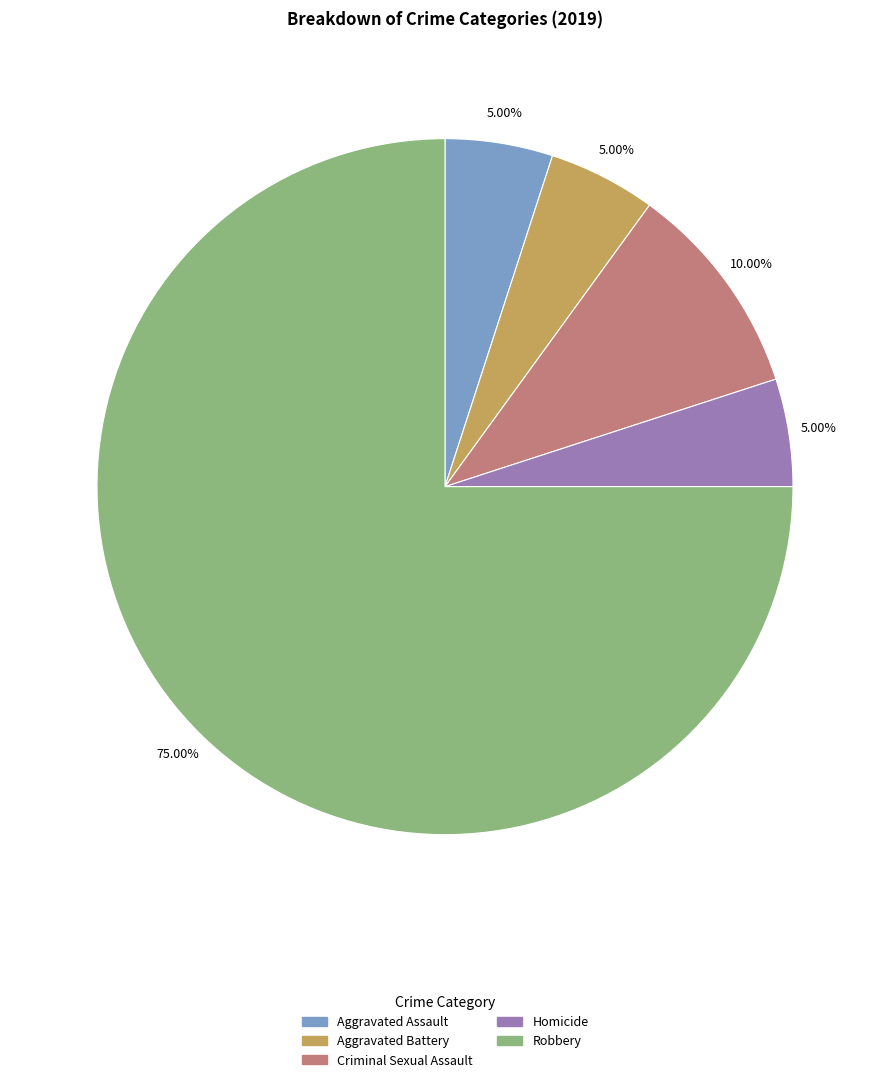

To the nearest percent, what is the difference between the largest and smallest slice percentages?

70%